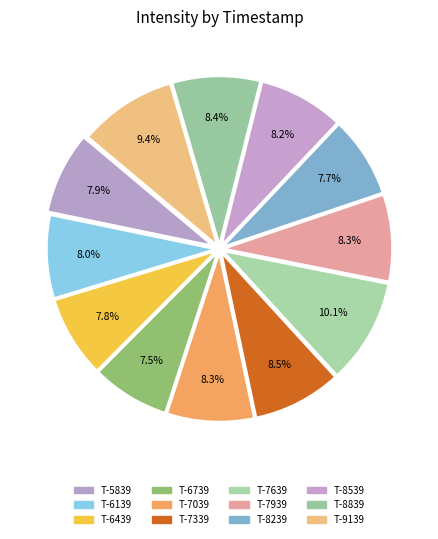

How many slices are in this pie chart?

12